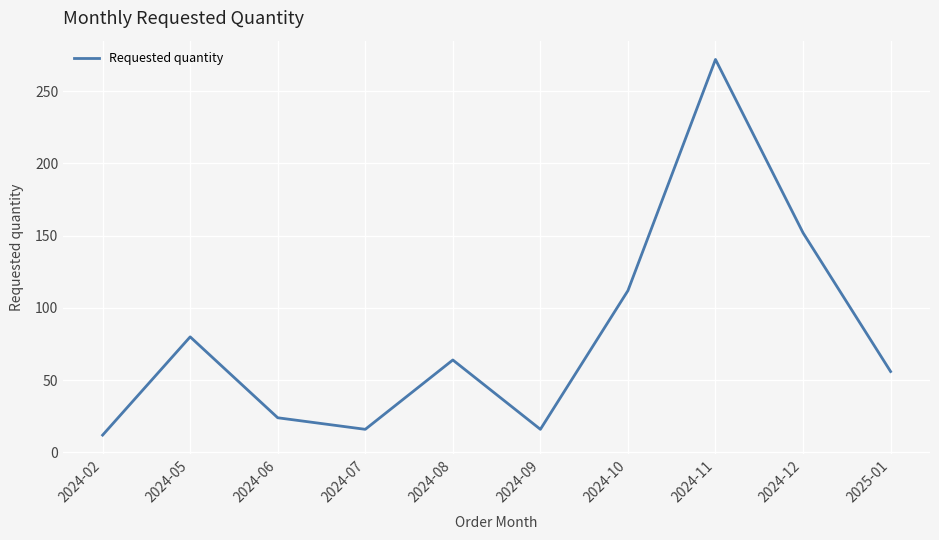

Which category has the highest value across all series?

2024-11